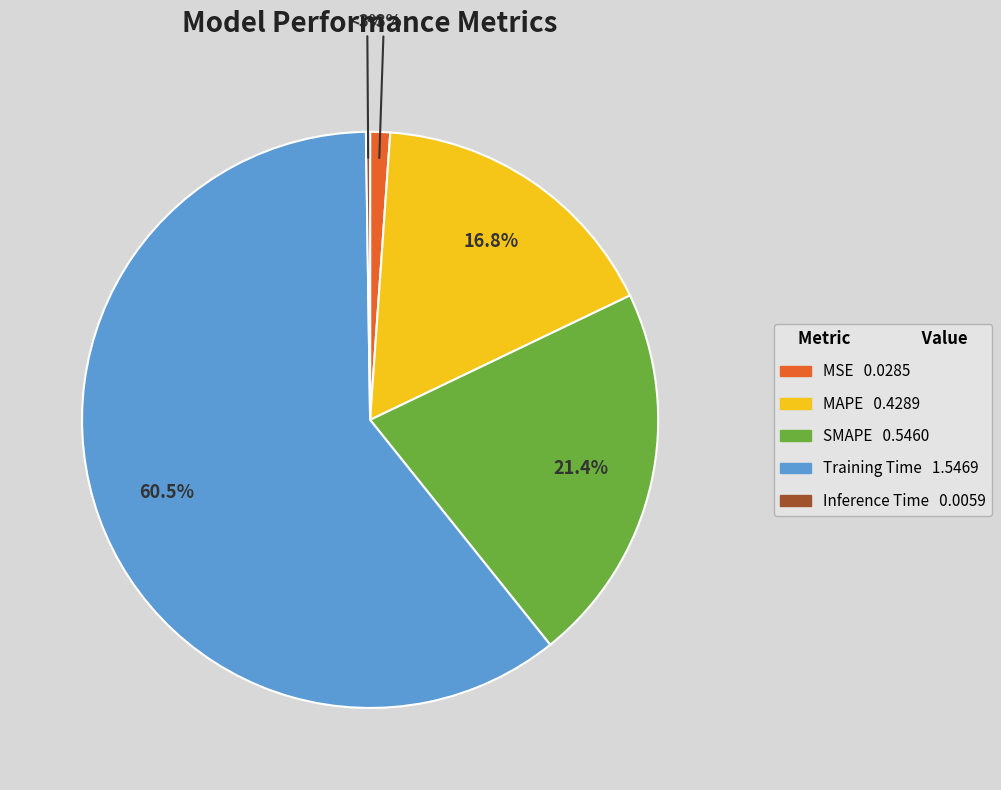

Is the sum of MSE and Inference Time greater than half?

No